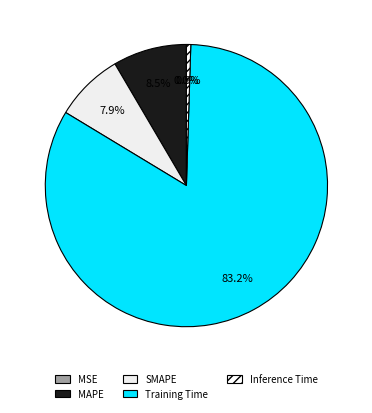

Is there any slice that represents more than half of the pie?

Yes